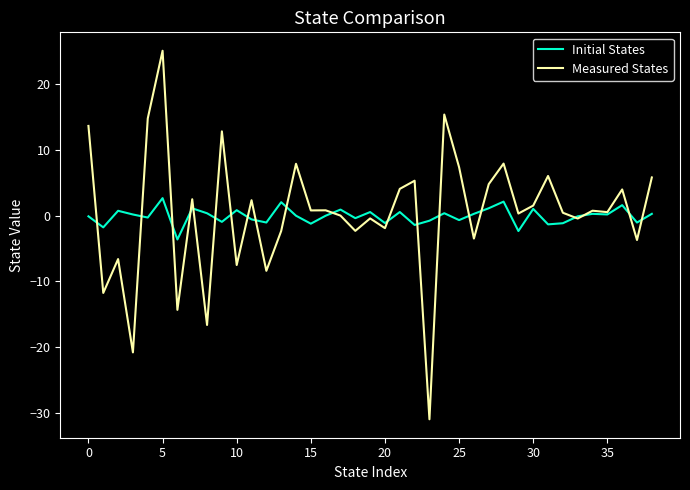

Which series has the widest spread of values?

Measured States